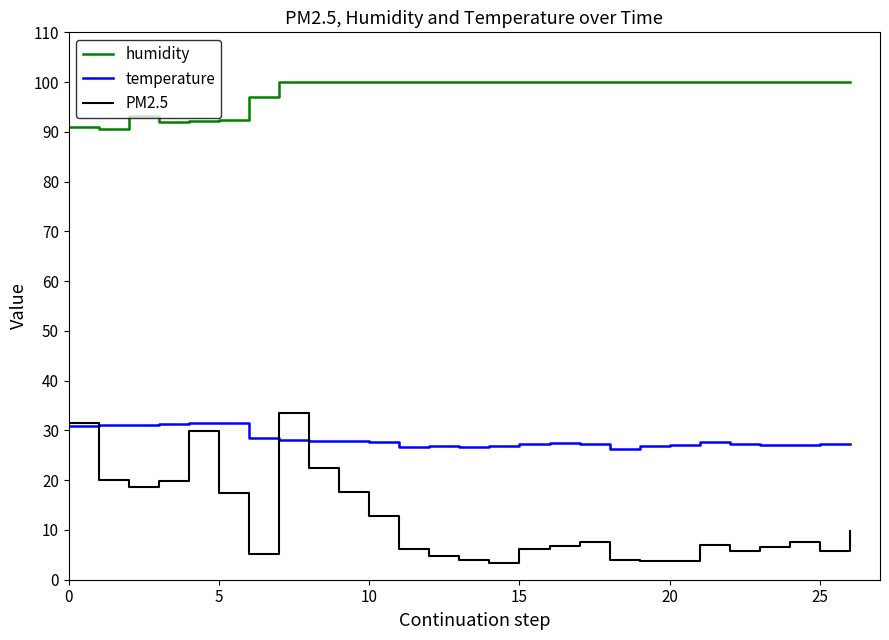

Which series has the largest total across all categories?

humidity